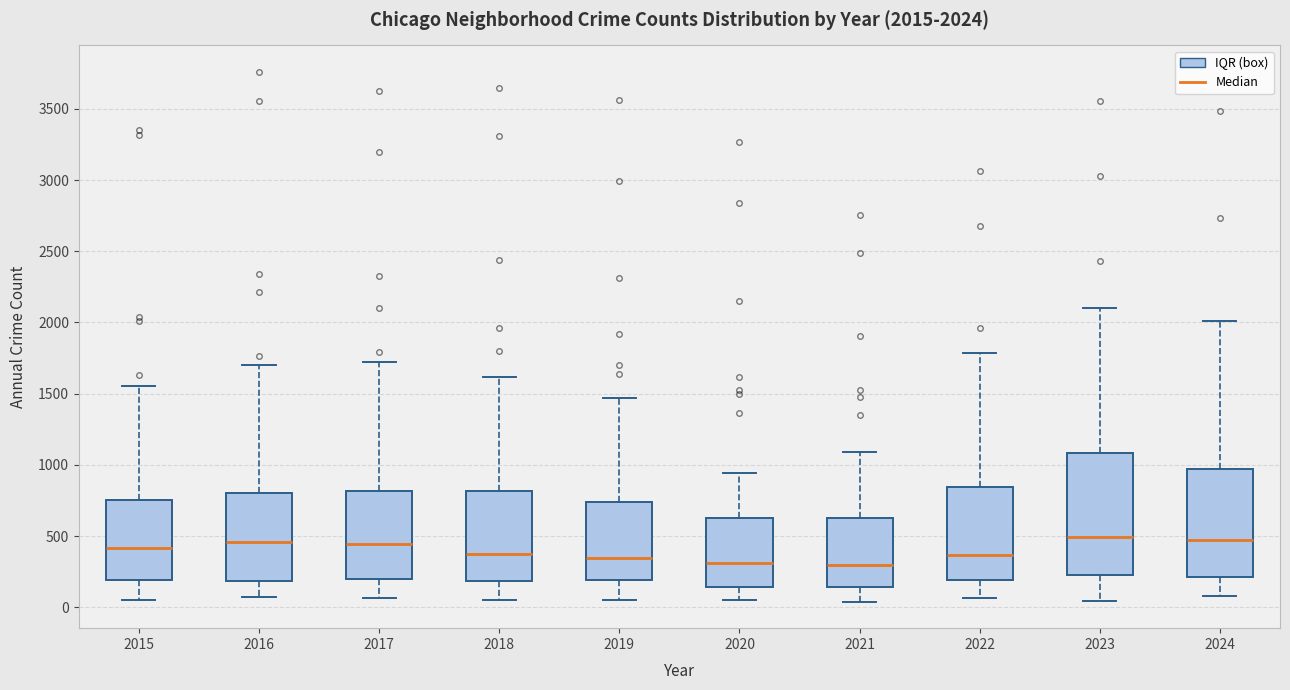

Comparing the boxes themselves (not the whiskers), which one is the tallest?

2023